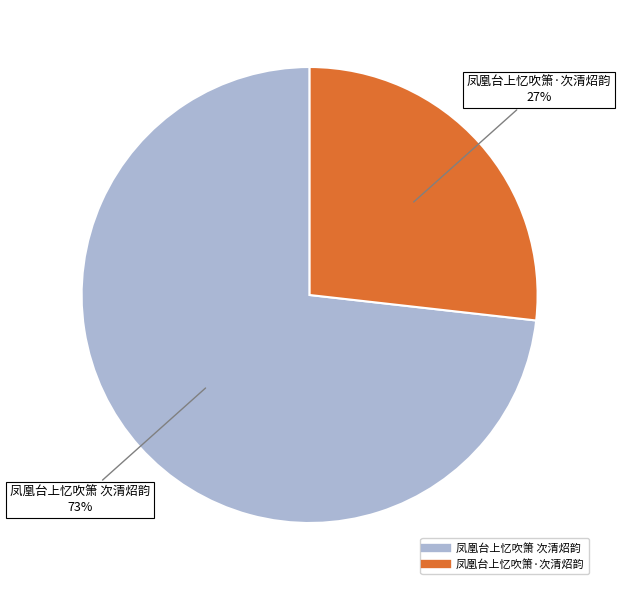

Do 凤凰台上忆吹箫 次清炤韵 and 凤凰台上忆吹箫·次清炤韵 together represent more than half of the pie?

Yes